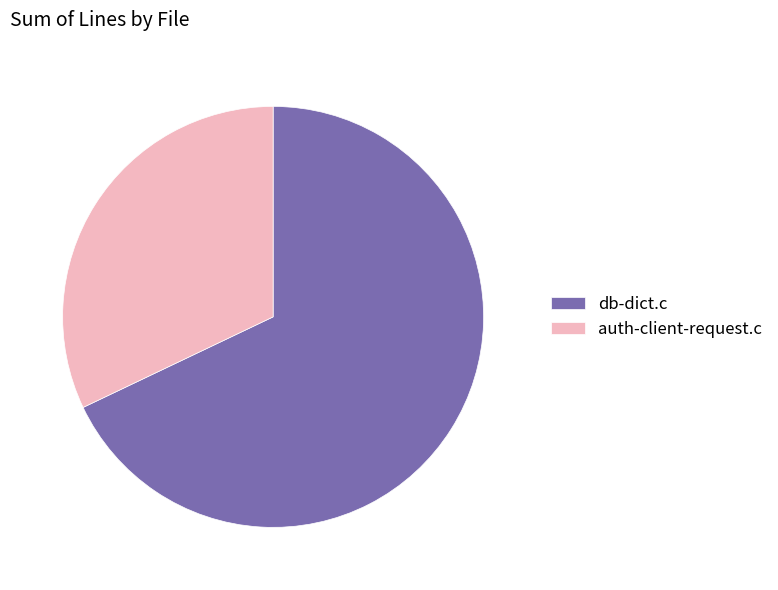

What is the majority slice?

db-dict.c